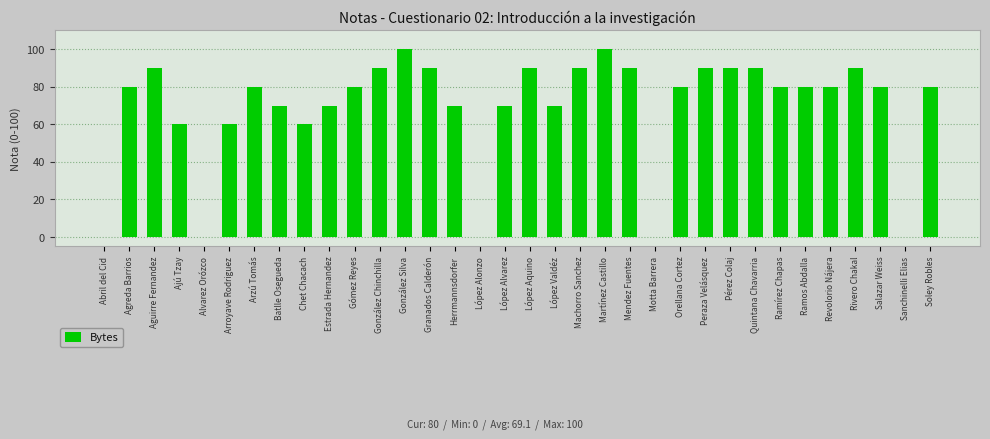

How many data points does each series have?

34